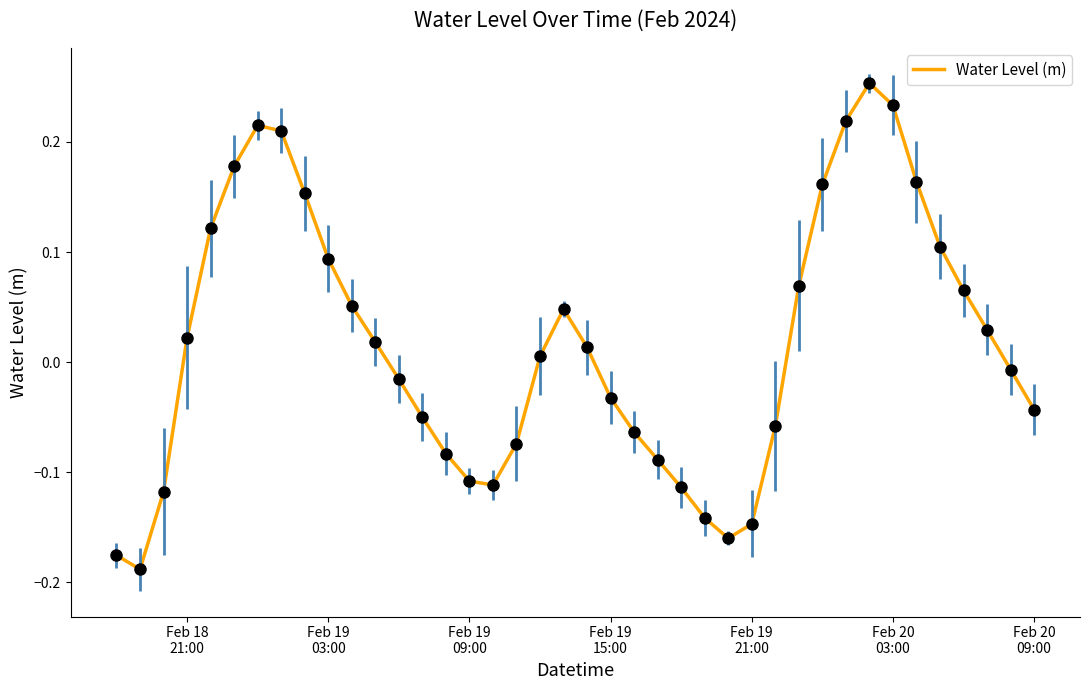

What is the difference between the maximum and minimum values?

0.4